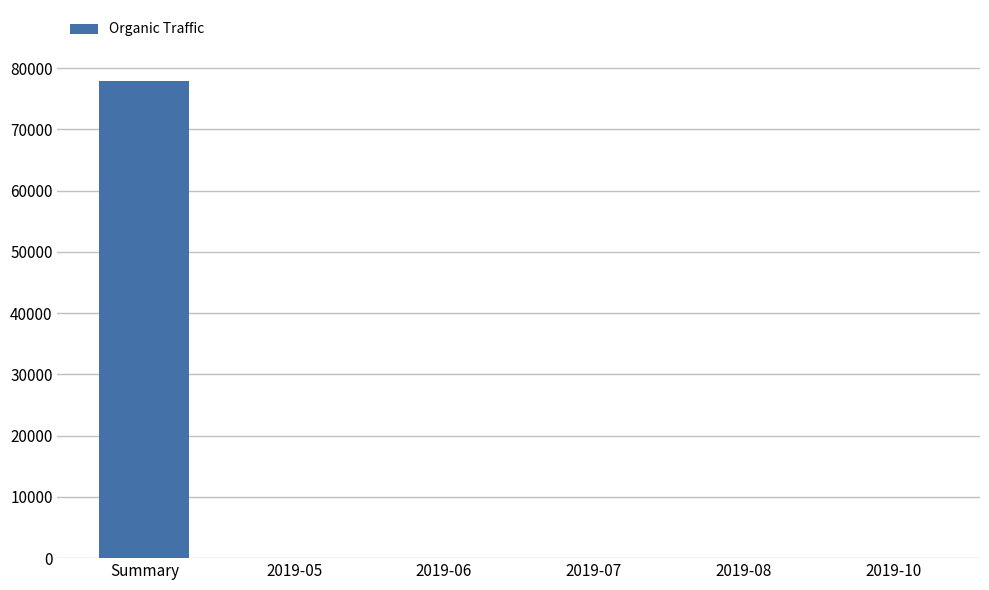

Which category has the highest value across all series?

Summary